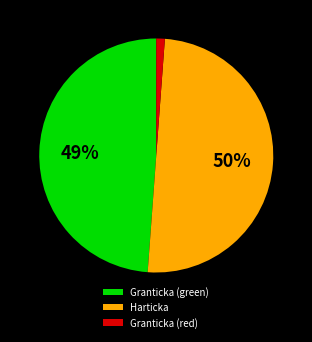

True or false: Granticka (red) accounts for 11% of the total.

False